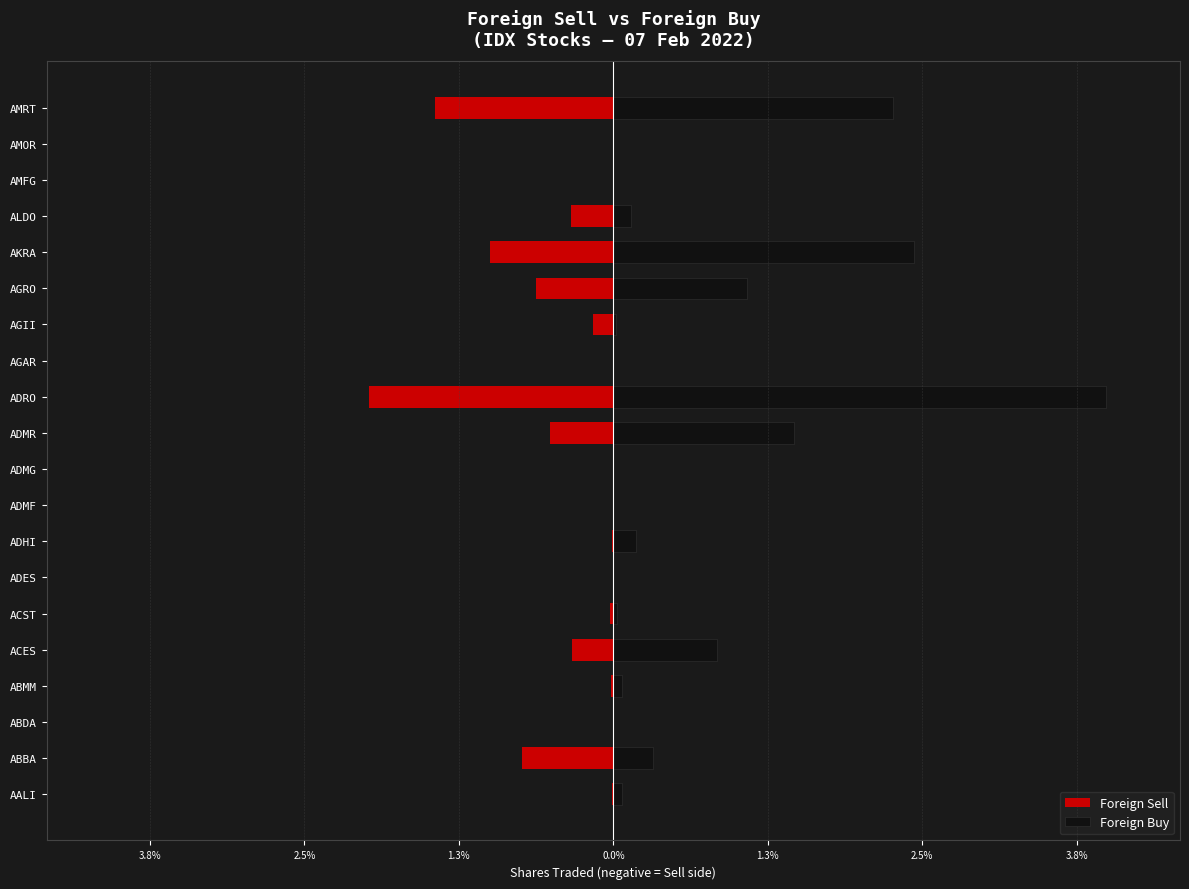

How many negative values does the Foreign Sell series have?

16